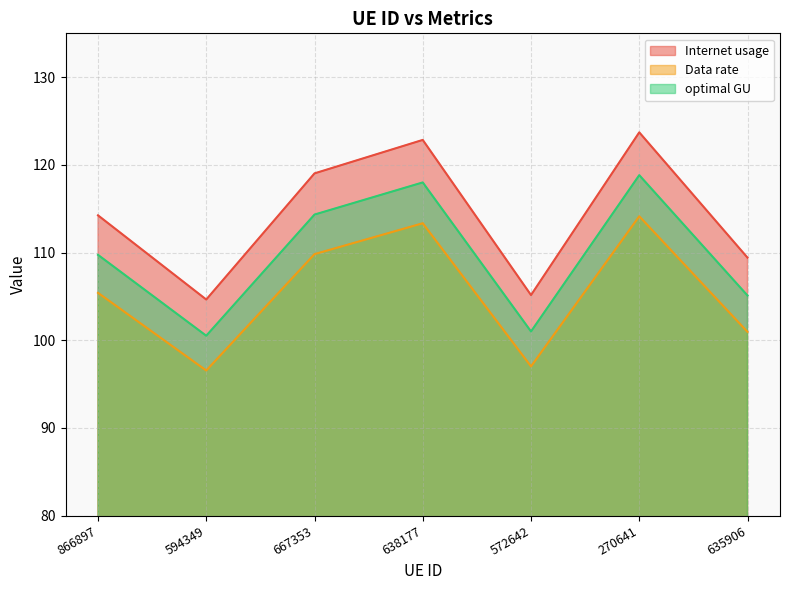

True or false: optimal GU and Data rate intersect in this chart.

False